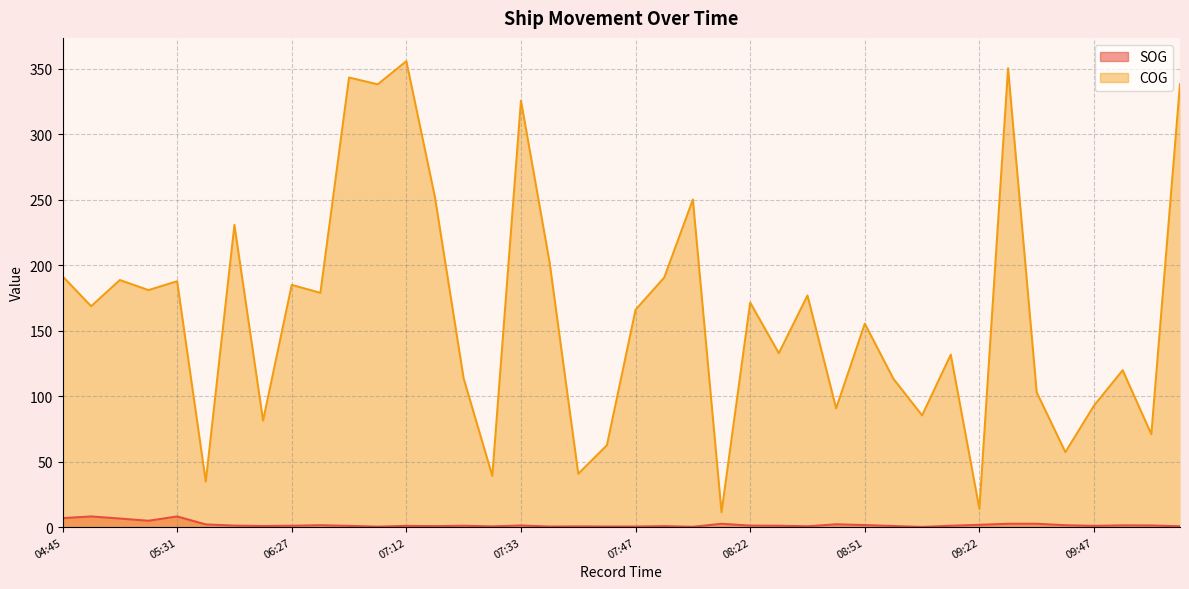

True or false: SOG and COG cross at least once.

False